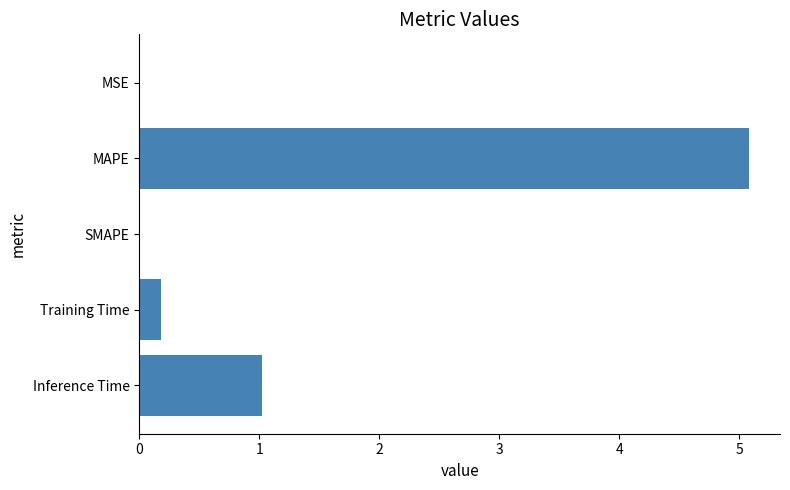

What is the greatest value displayed?

5.1